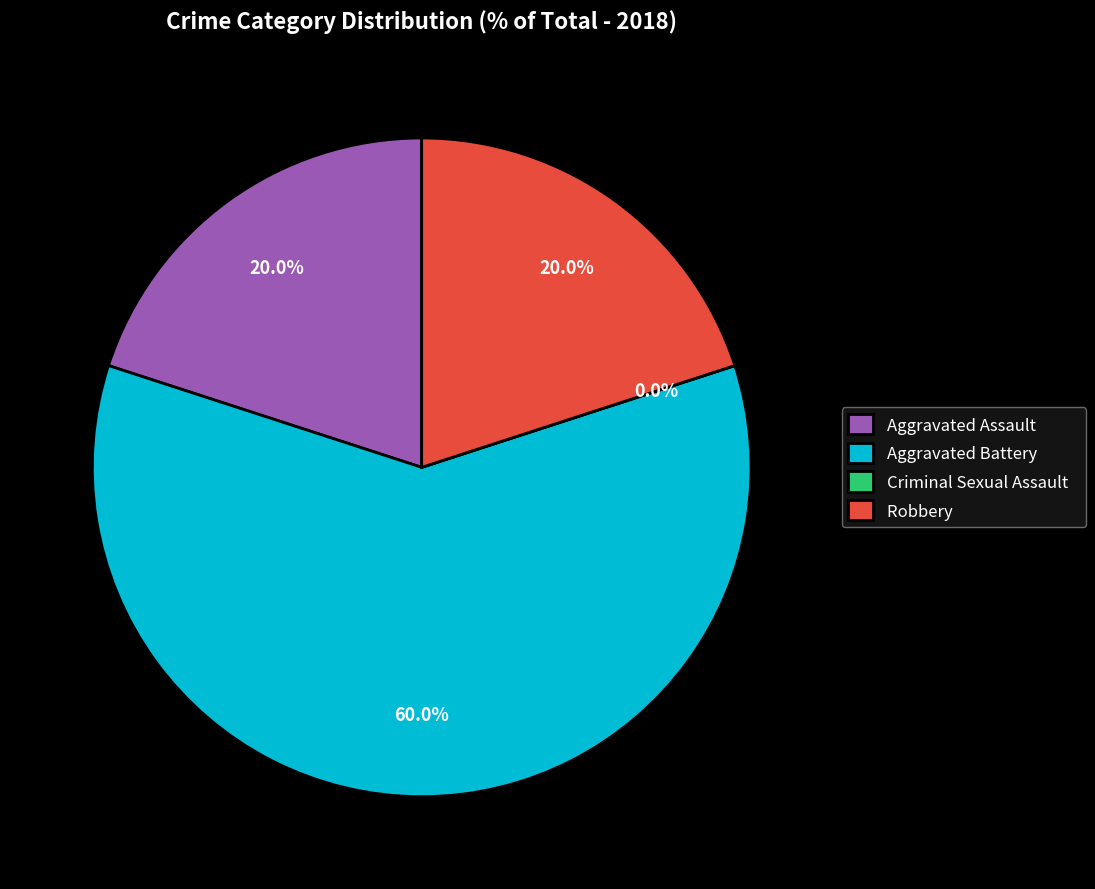

Is it true that Aggravated Assault is 20% of the pie?

True